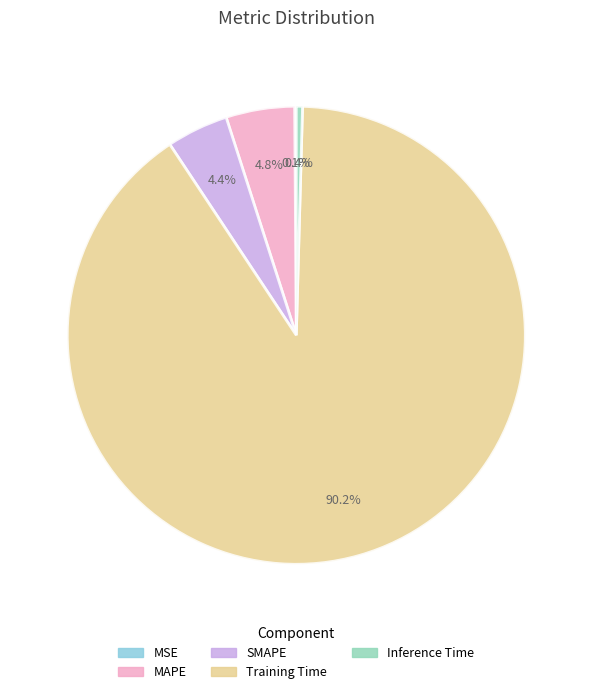

What percentage is NOT represented by Inference Time?

99.6%